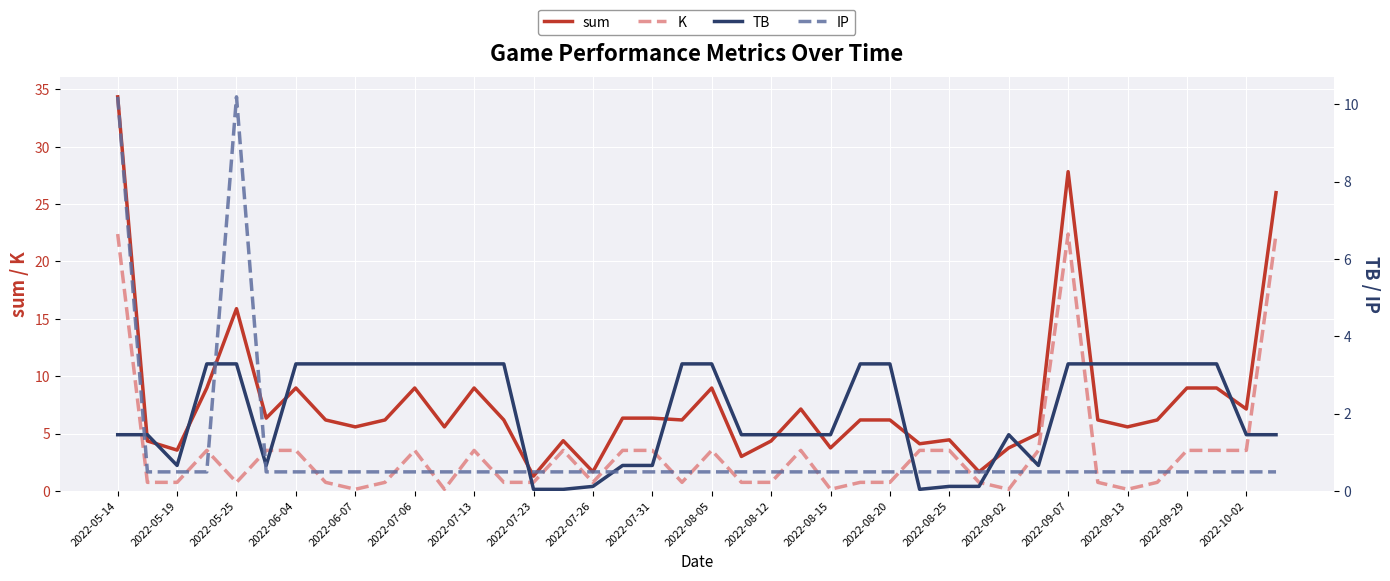

In TB, how many points are higher than both neighbors (excluding endpoints)?

1